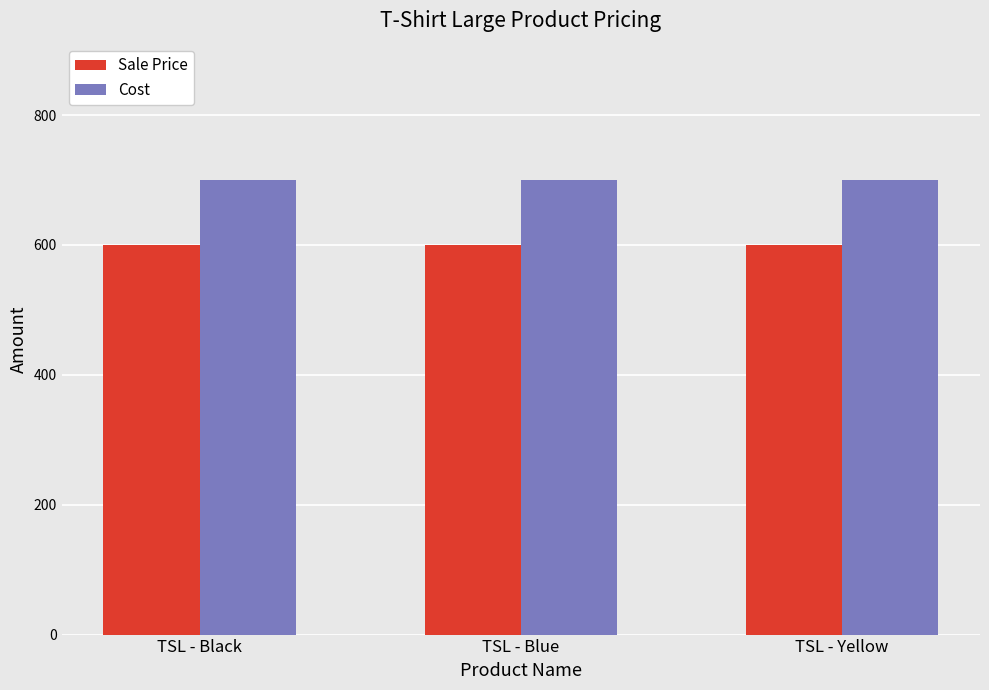

What is the maximum value shown in the chart?

700